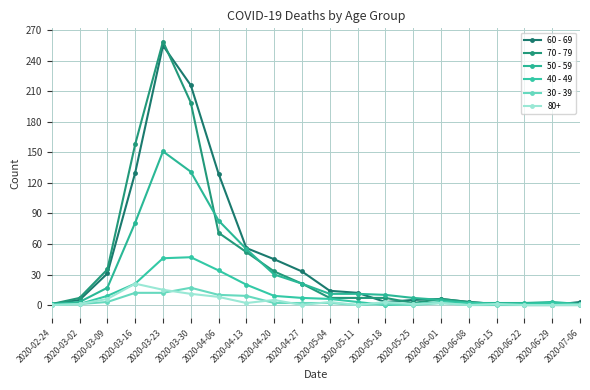

Does the chart have visible grid lines?

Yes